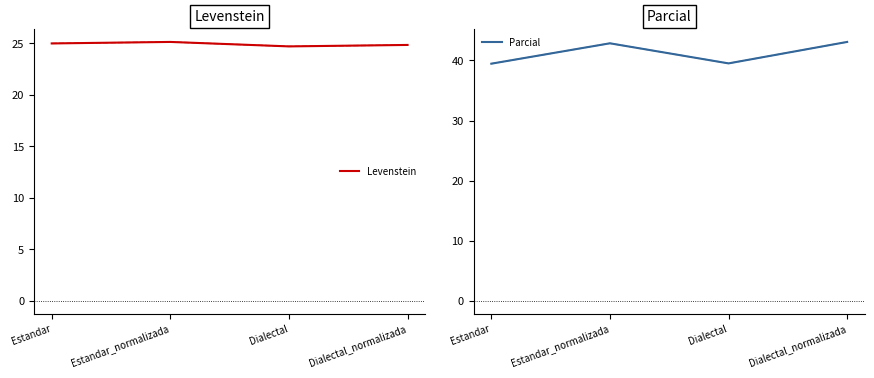

At which category does Levenstein reach its first local valley?

Dialectal